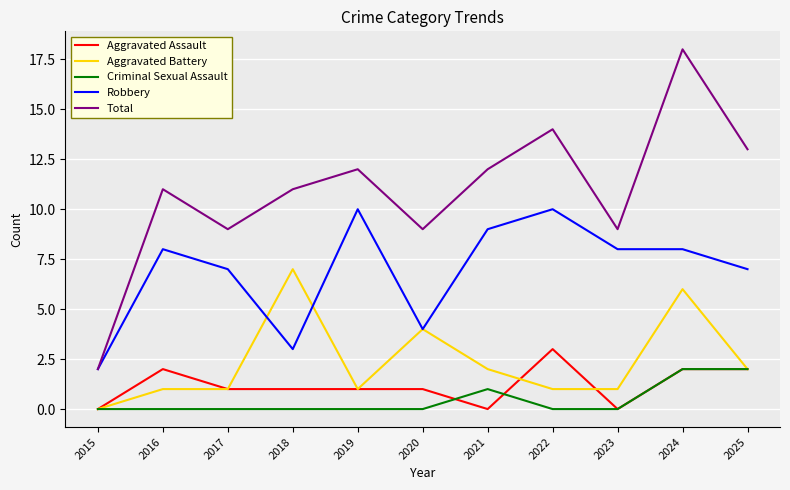

What is the maximum value shown in the chart?

18